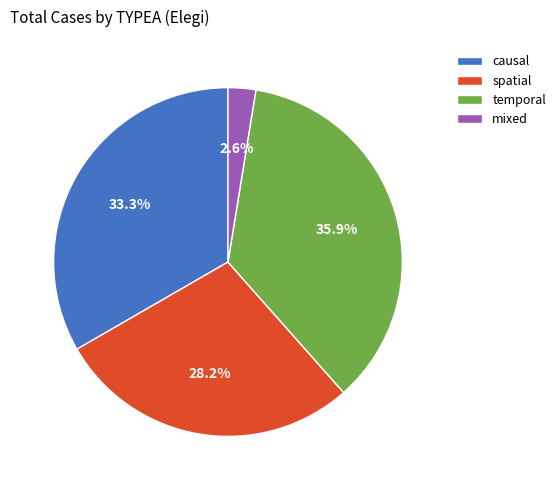

Which has a higher value, temporal or causal?

temporal